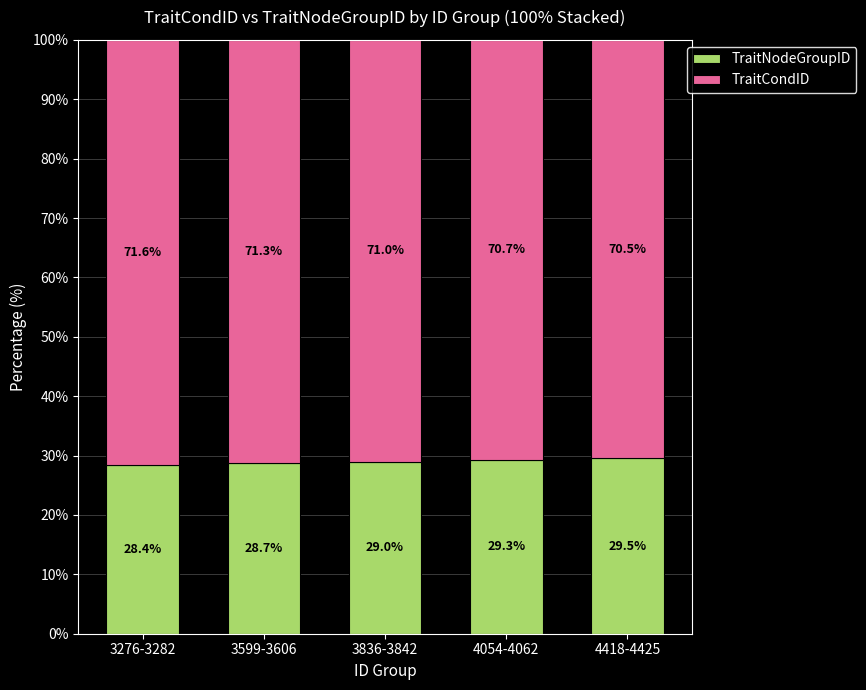

What is the total value across all series at 3276-3282?

100.0